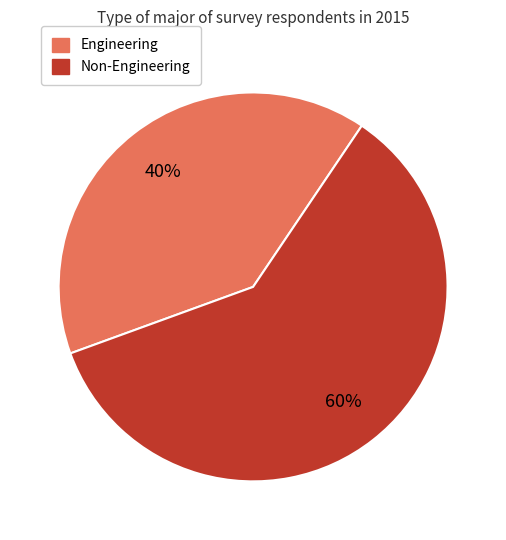

To the nearest percent, what is the average slice percentage?

50%